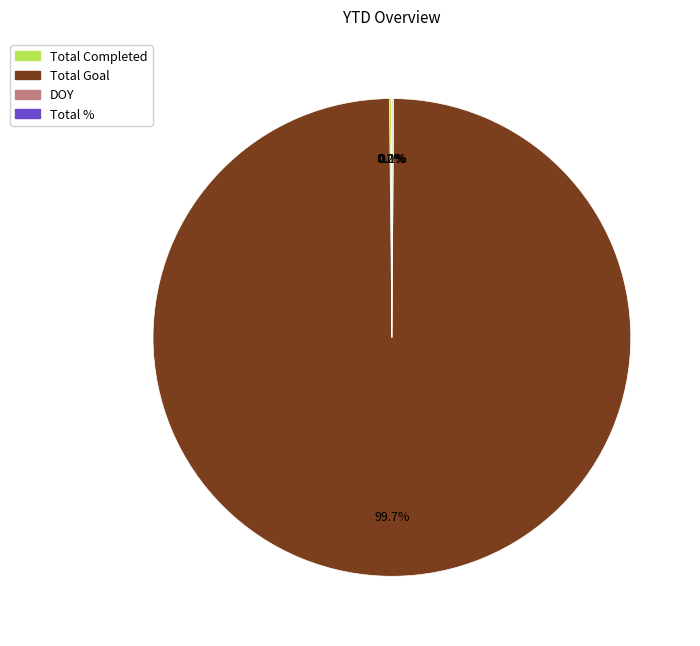

What percentage is NOT represented by Total Goal?

0.3%